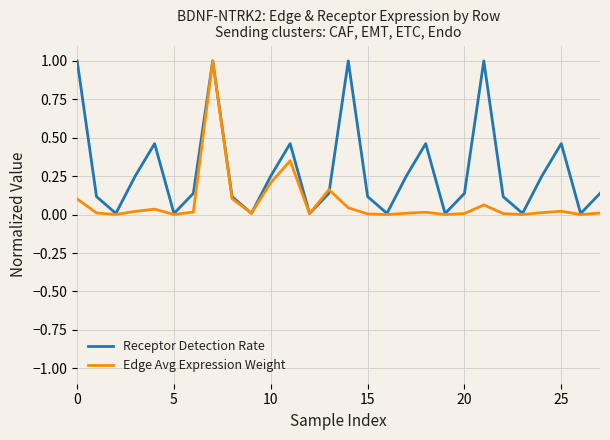

Which series has the largest total across all categories?

Receptor Detection Rate